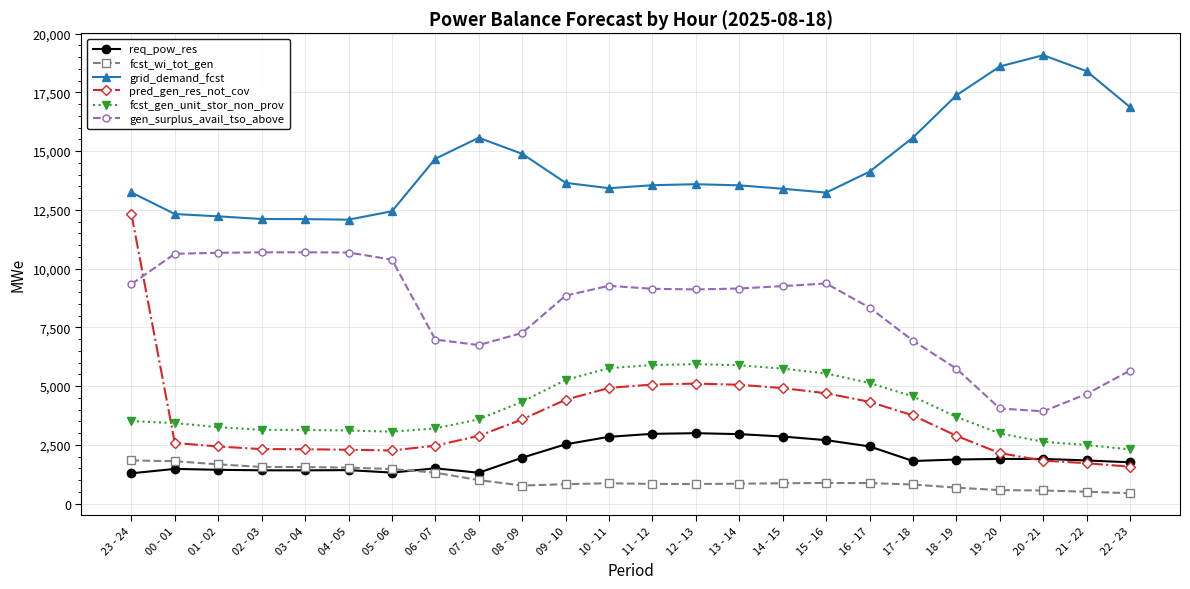

What is the minimum value for fcst_wi_tot_gen?

440